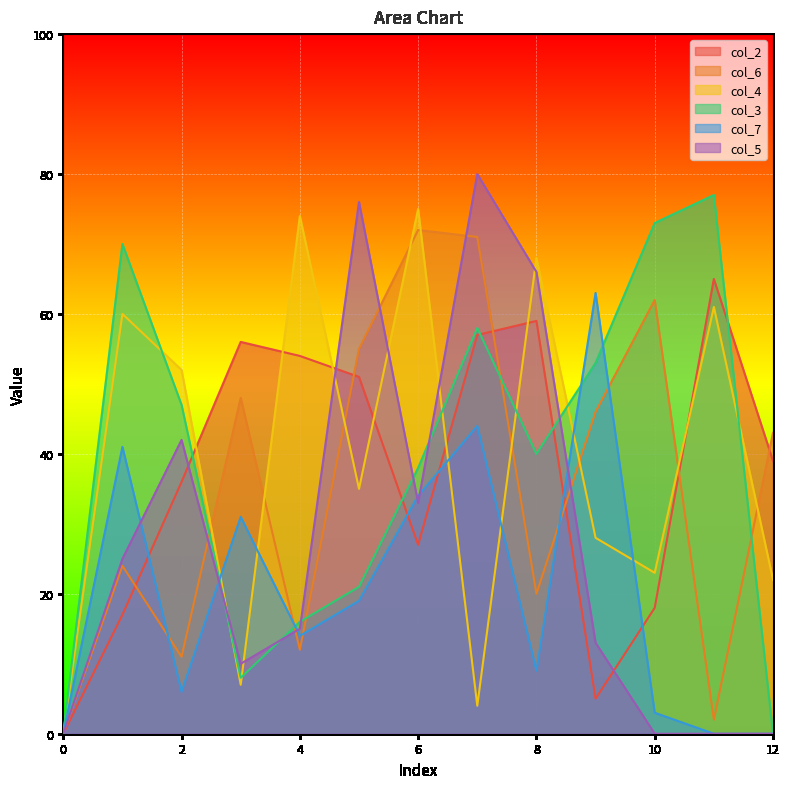

Which series has the widest spread of values?

col_5